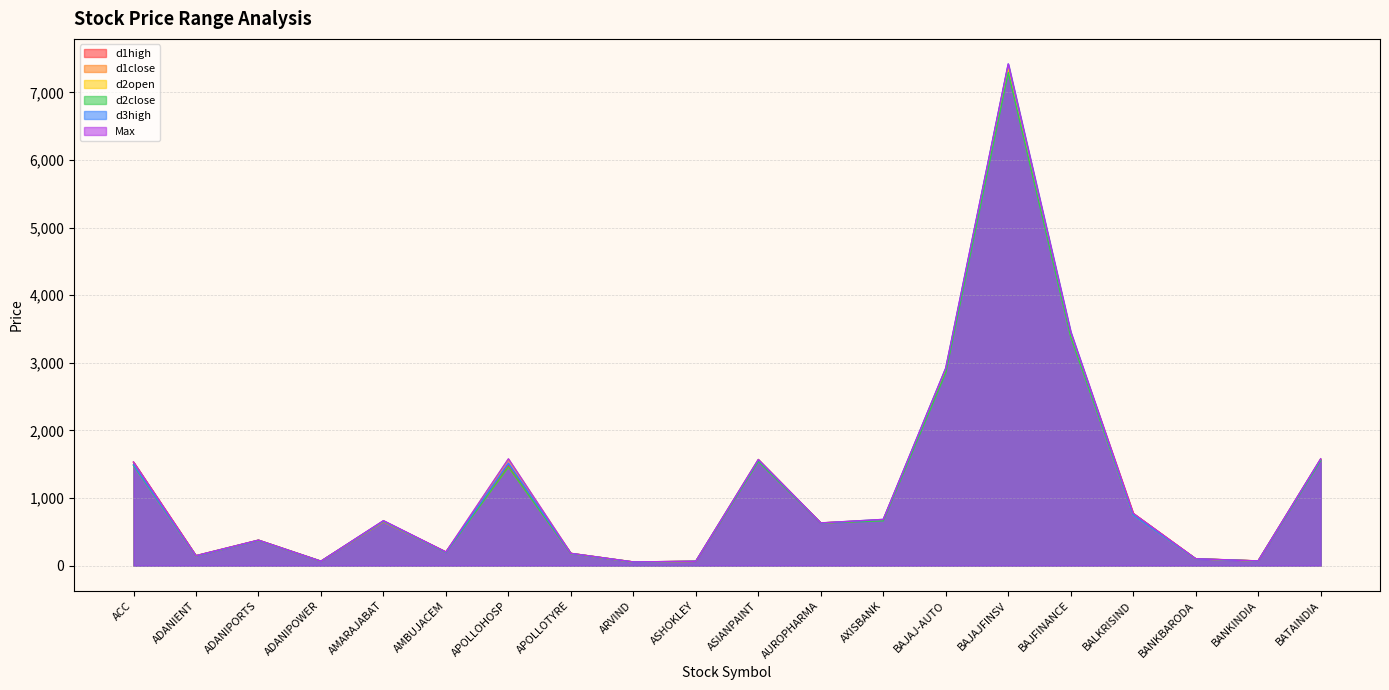

How many intersections are there between d2open and d1close?

9